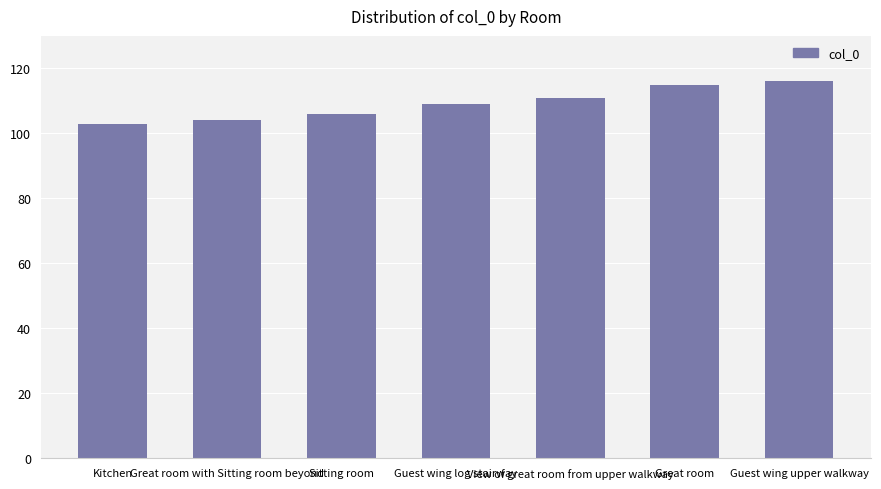

What is the sum of the values at Great room and Guest wing upper walkway?

231